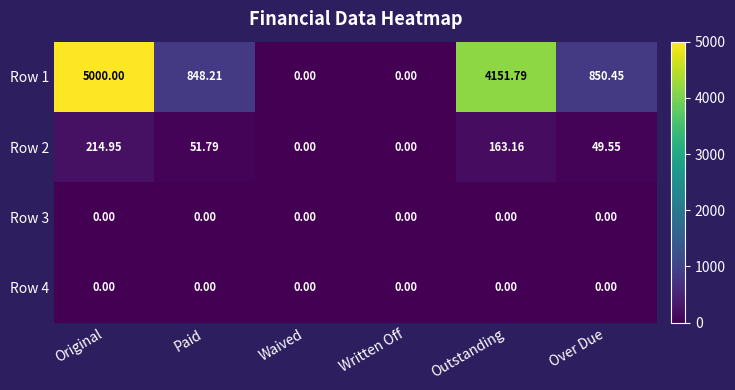

Which category has the highest value in the Row 1 series?

Original